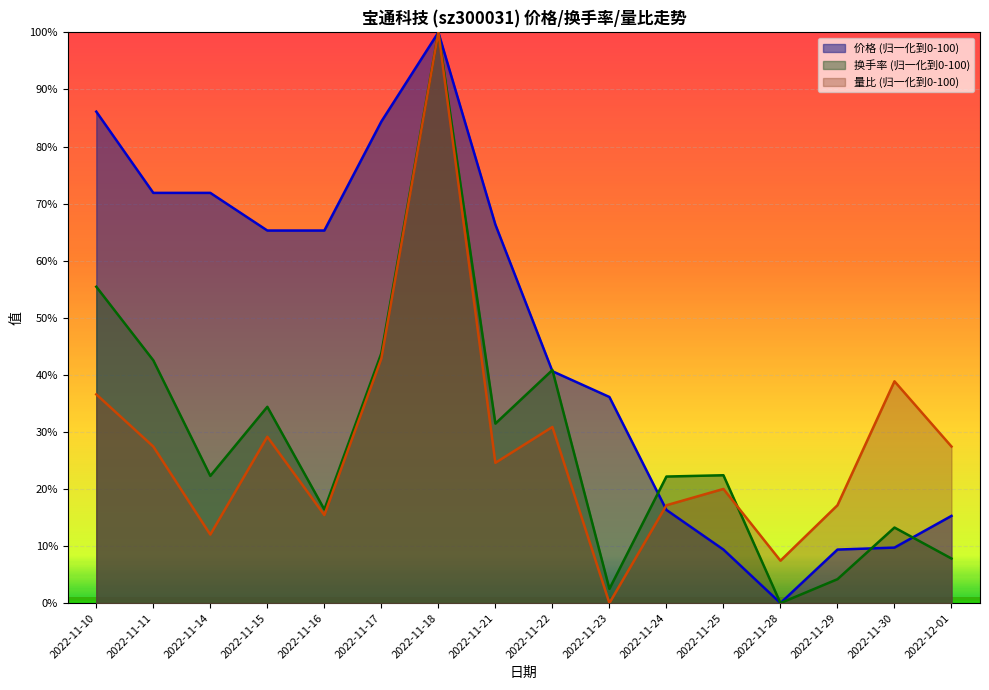

The 价格 series shows 39.2 at 2022-11-14. True or false?

False